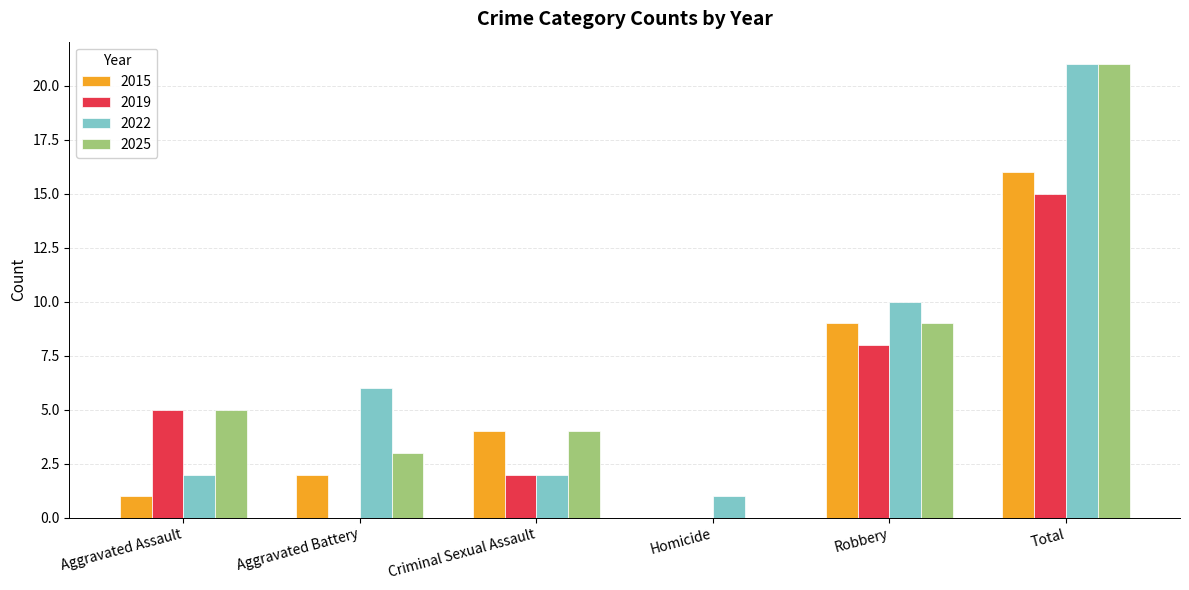

How many series are shown in this chart?

4